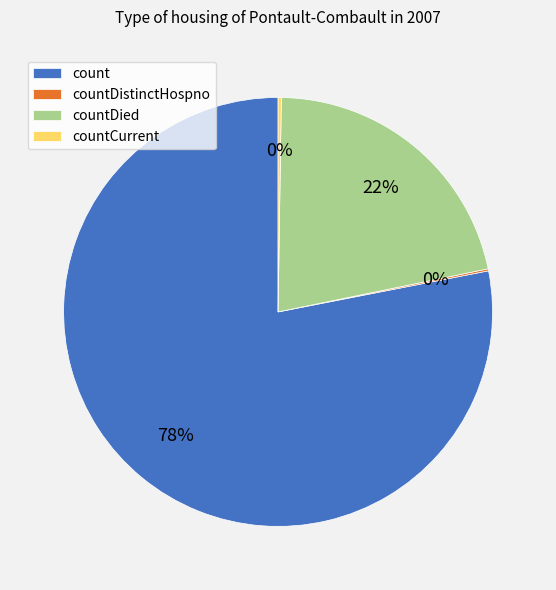

To the nearest percent, what percentage of the pie is count?

78%